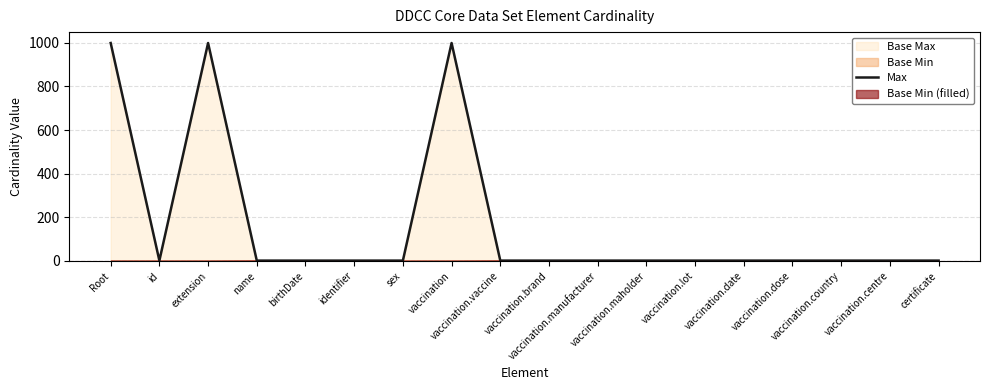

True or false: the data shows 1 at identifier.

False